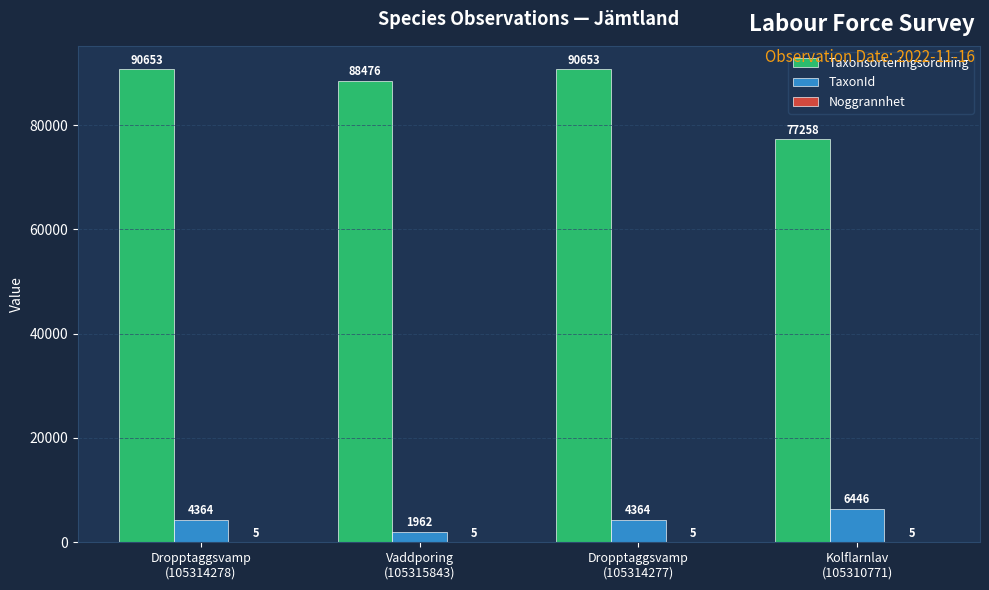

How many groups of bars are there?

4